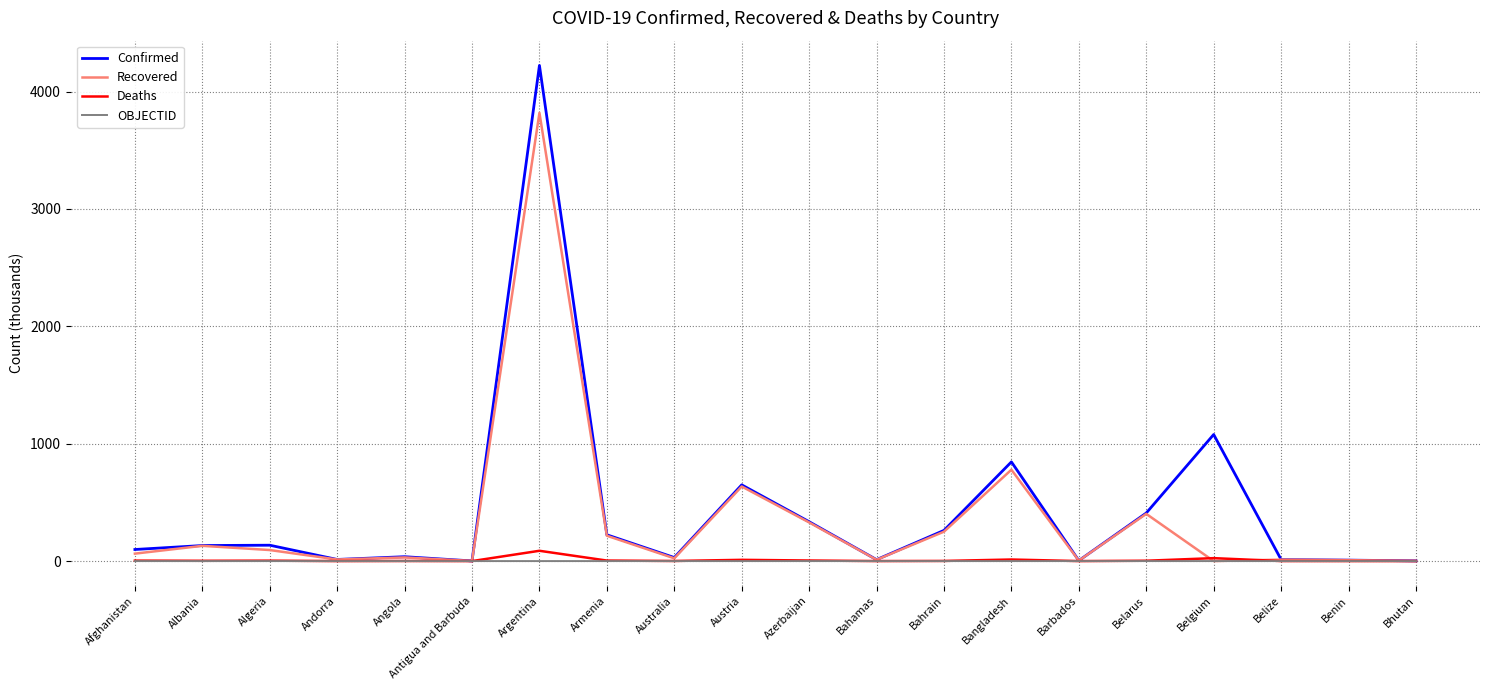

How many lines are shown in the chart?

4